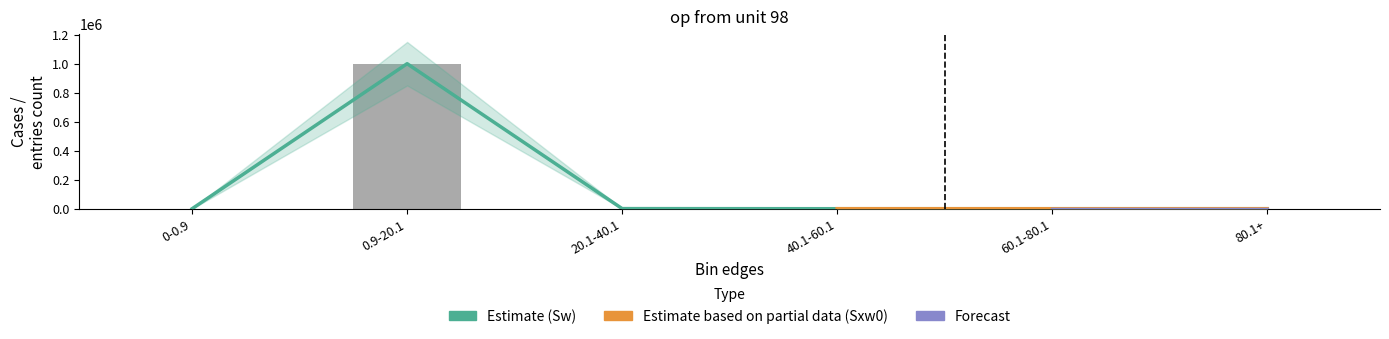

What is the average value of the Sw series?

166667